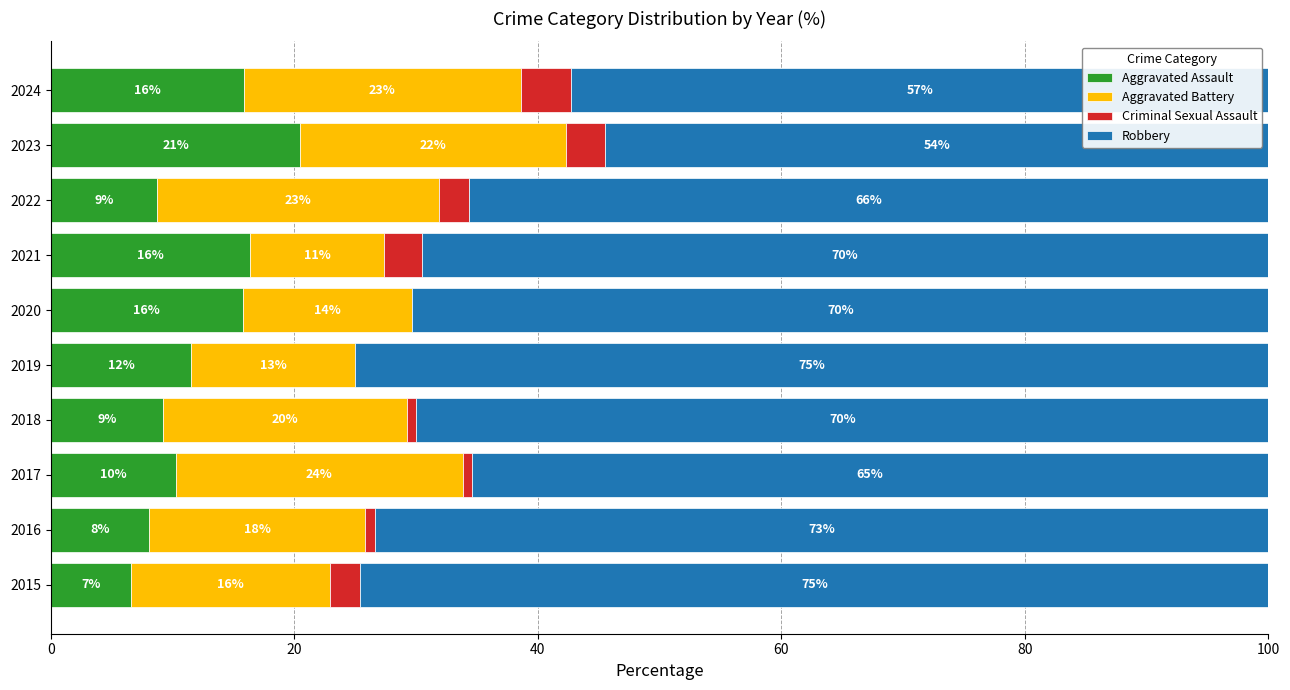

What are all the series names shown in the legend?

Aggravated Assault, Aggravated Battery, Criminal Sexual Assault, Robbery